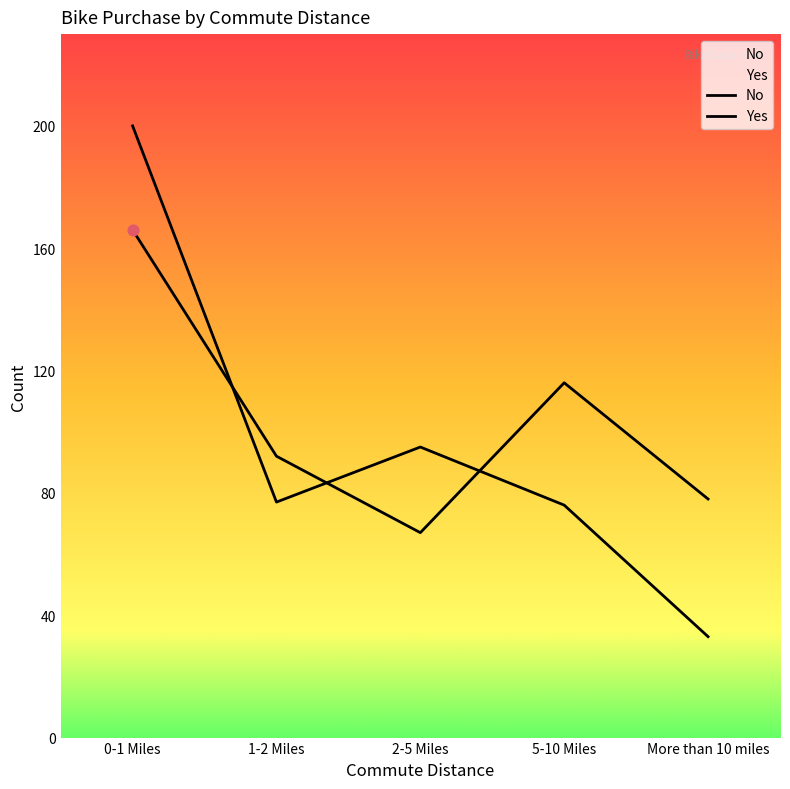

Which series has the widest spread of Y values?

Yes